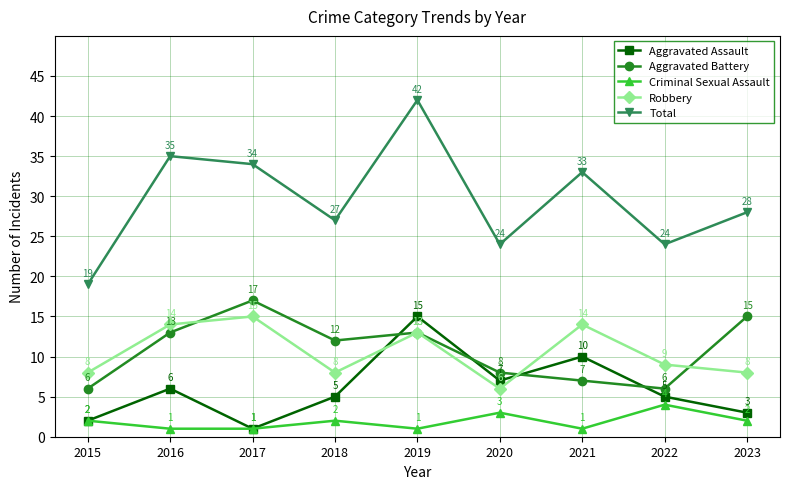

Which category has the highest value in the Robbery series?

2017